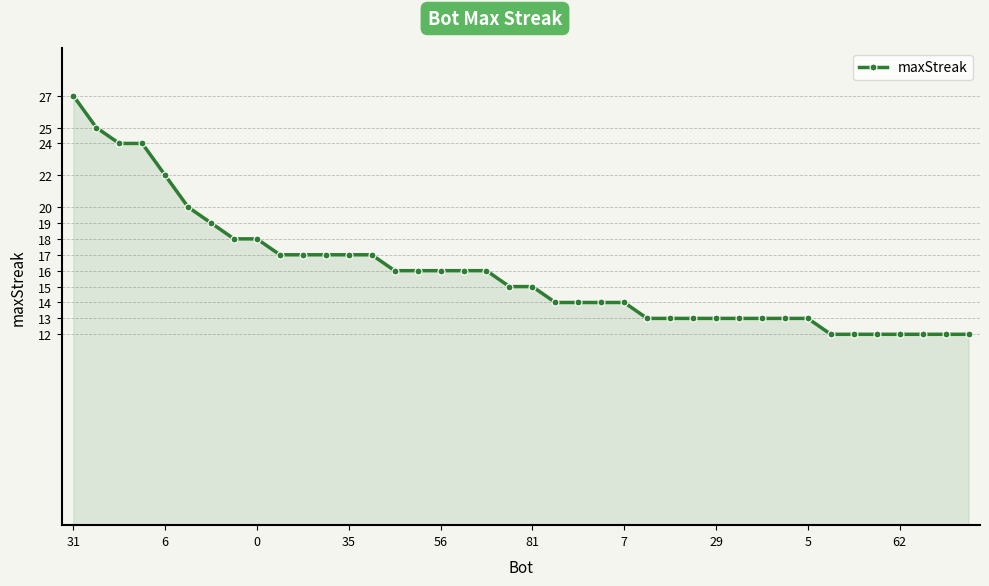

What is the difference between the maximum and minimum values?

15